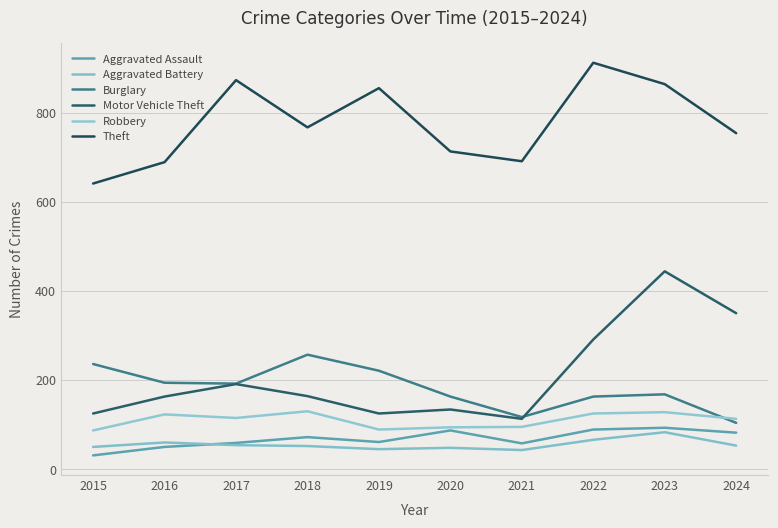

What is the sum of all Burglary values?

1815